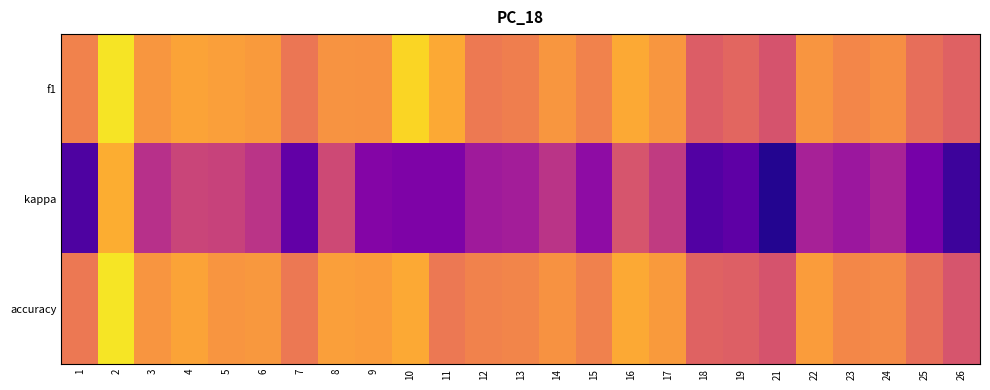

Count the number of data series in this chart.

3